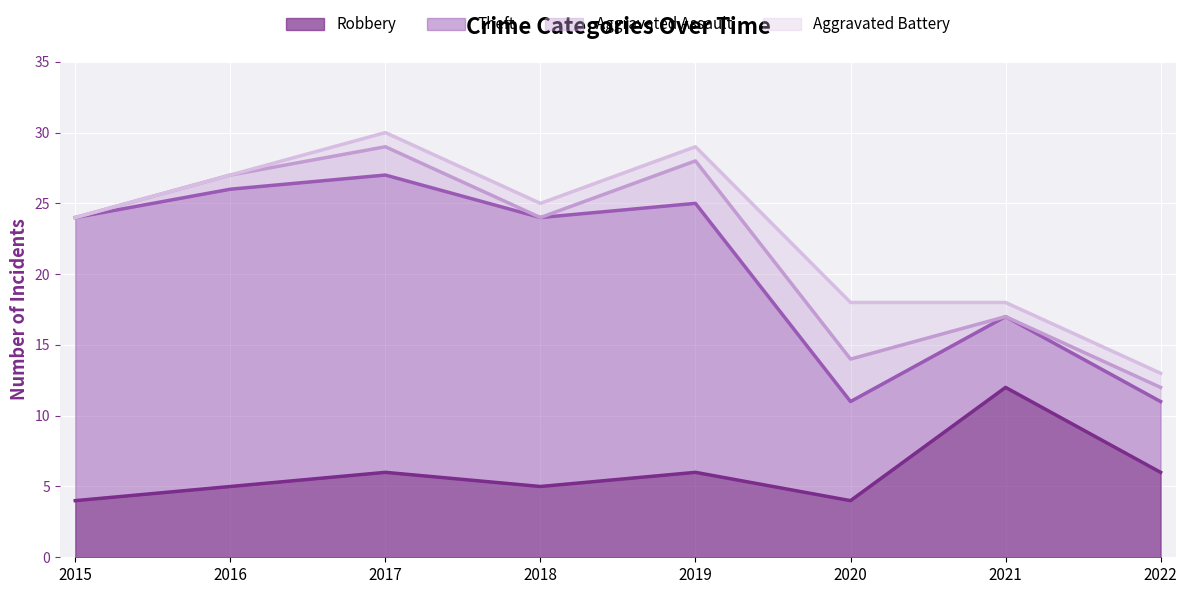

What is the sum of all Aggravated Assault values?

10